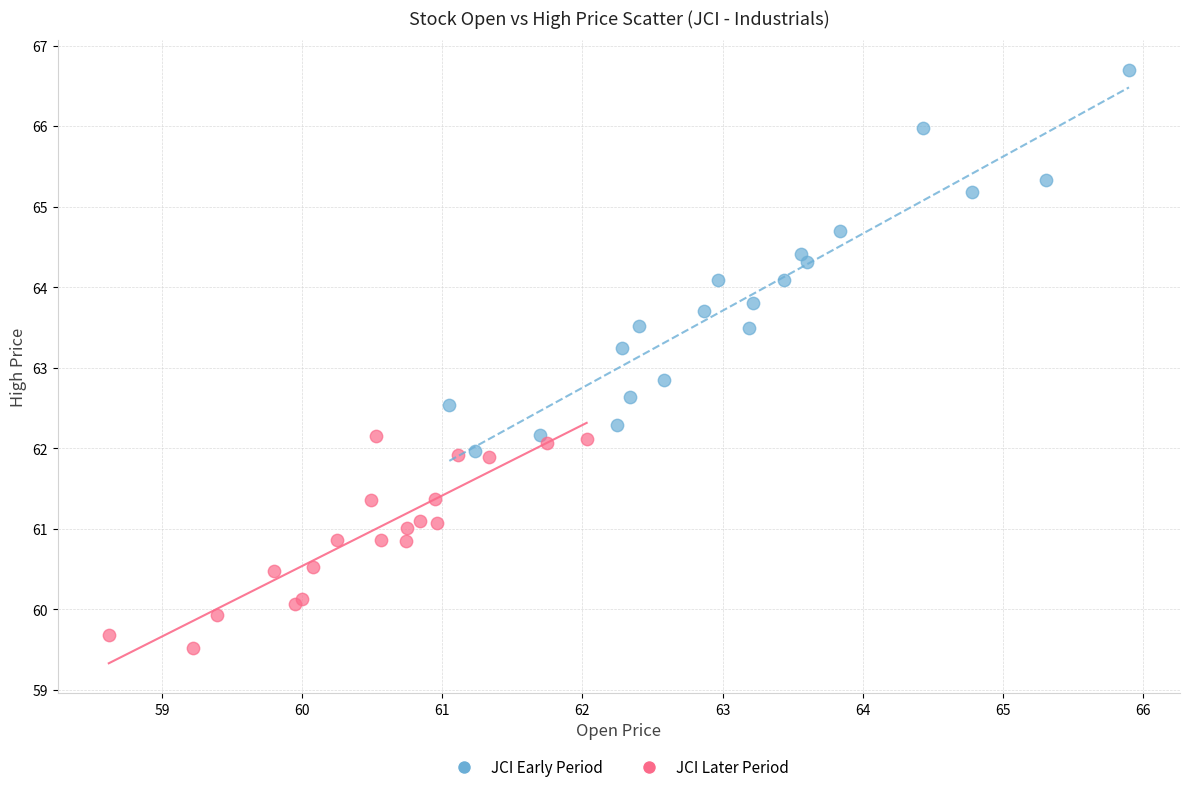

Which series reaches the maximum Y coordinate?

JCI Early Period